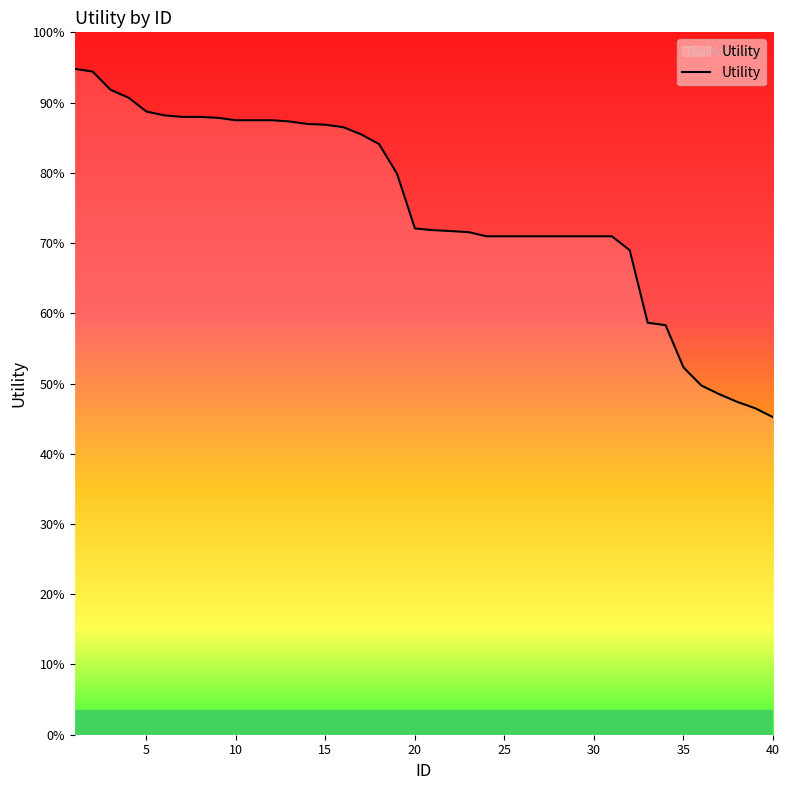

Is this an area chart (filled region under the line)?

Yes